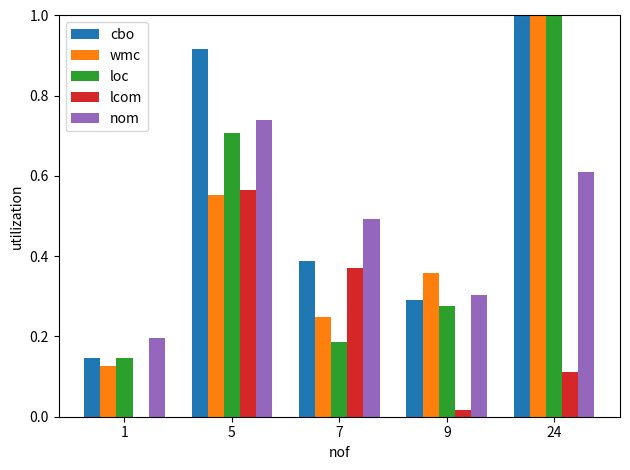

Which series has the largest total across all categories?

cbo